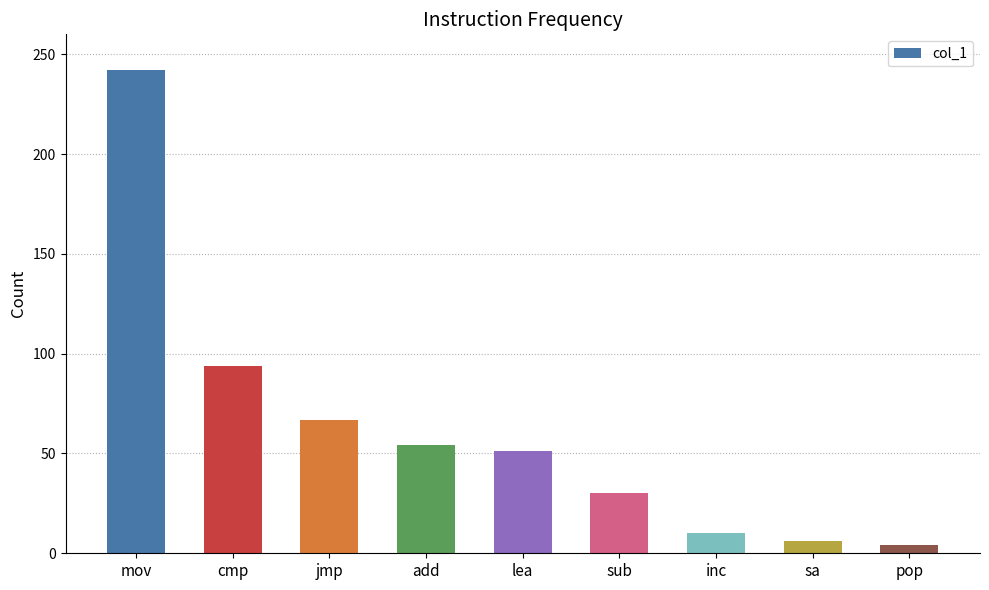

Where is the data nearest to the value 123?

cmp